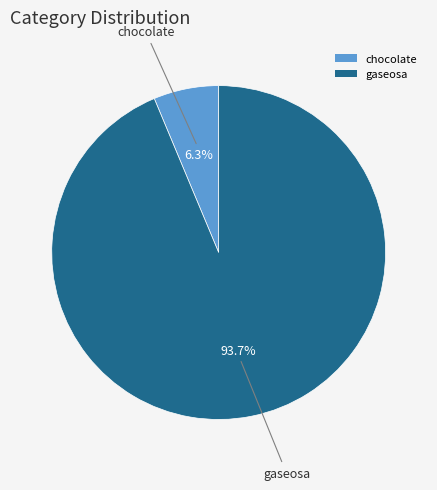

Approximately how many times larger is the value at gaseosa compared to chocolate?

14.9